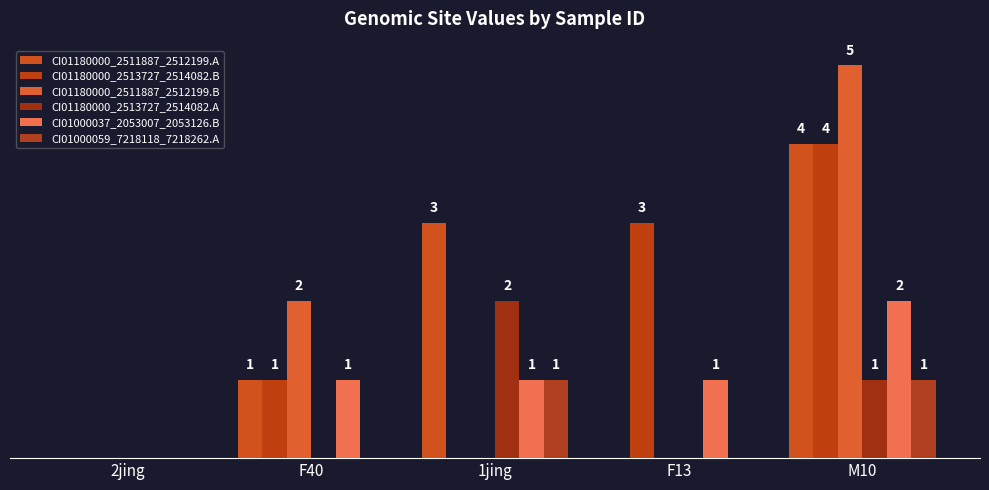

What is the difference between the second highest and minimum values in the CI01000037_2053007_2053126.B series?

1